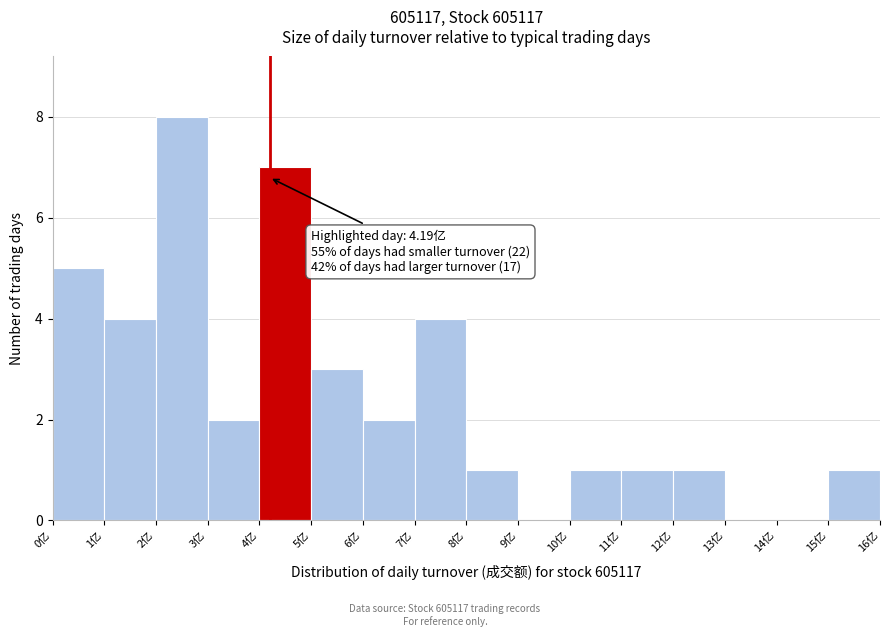

Reading left to right, list all the values displayed in this chart.

0亿=5	1亿=4	2亿=8	3亿=2	4亿=7	5亿=3	6亿=2	7亿=4	8亿=1	9亿=0	10亿=1	11亿=1	12亿=1	13亿=0	14亿=0	15亿=1